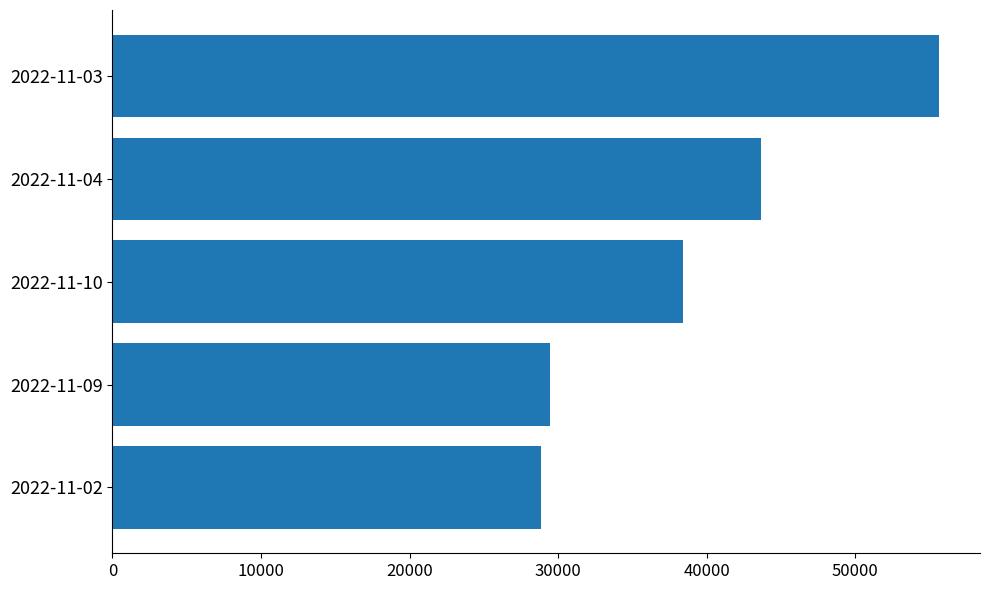

What is the greatest value displayed?

55623